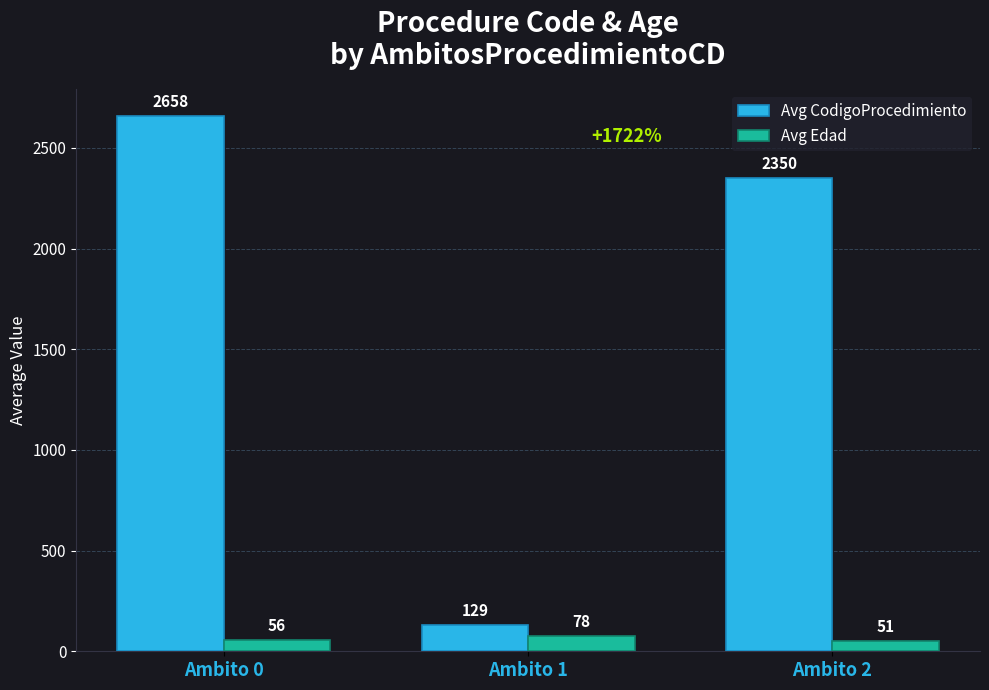

What is the sum of the Avg Edad values at Ambito 2 and Ambito 1?

129